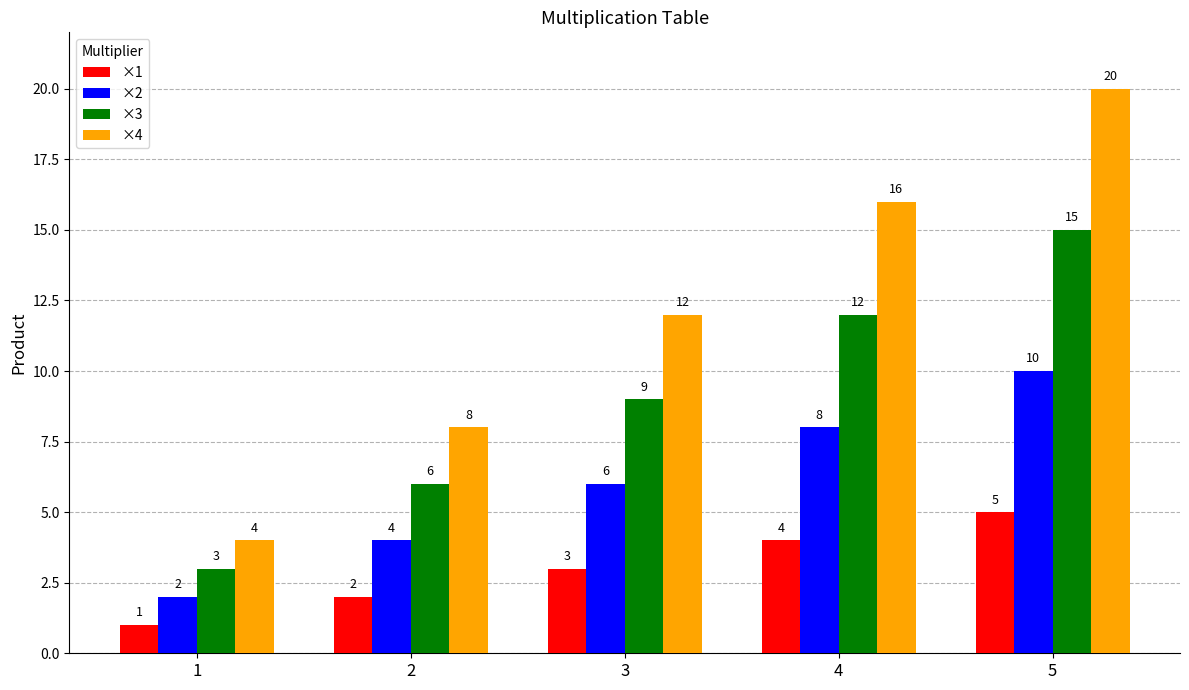

Reading right to left, list all the values displayed in this chart.

×1: 5	4	3	2	1
×2: 10	8	6	4	2
×3: 15	12	9	6	3
×4: 20	16	12	8	4